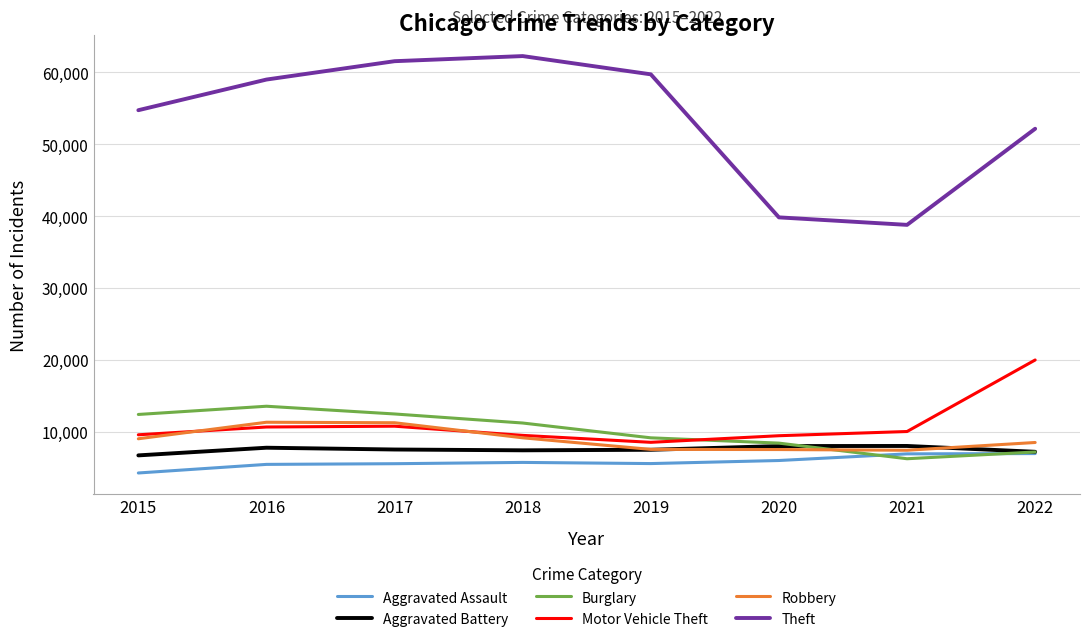

At how many categories does at least one series exceed 11126?

8